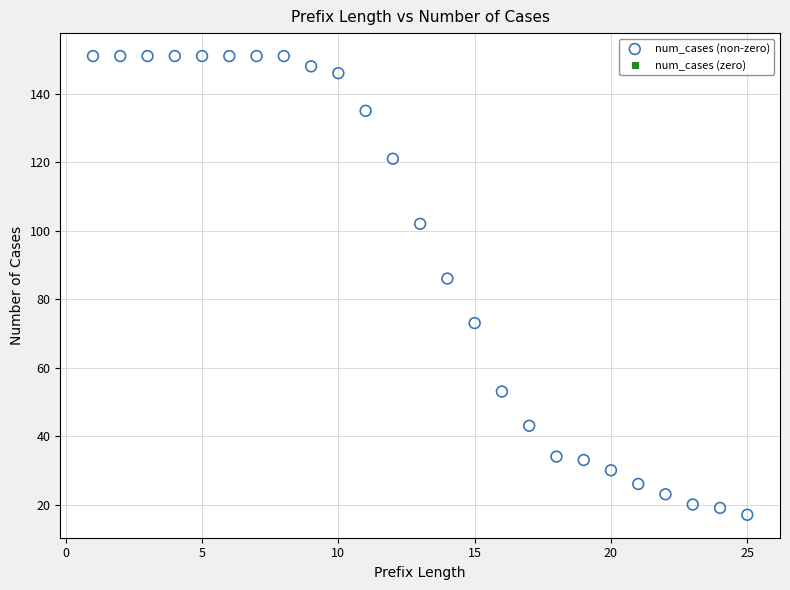

What is the range of X values (max minus min)?

24